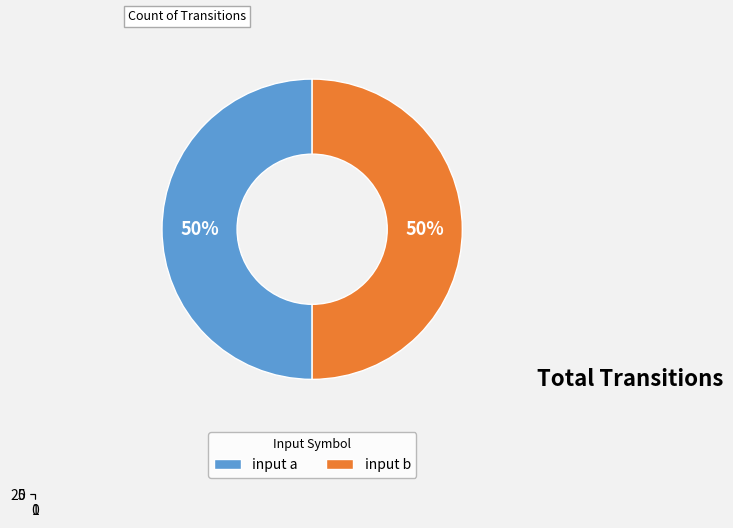

Is 15 the majority of the pie?

No